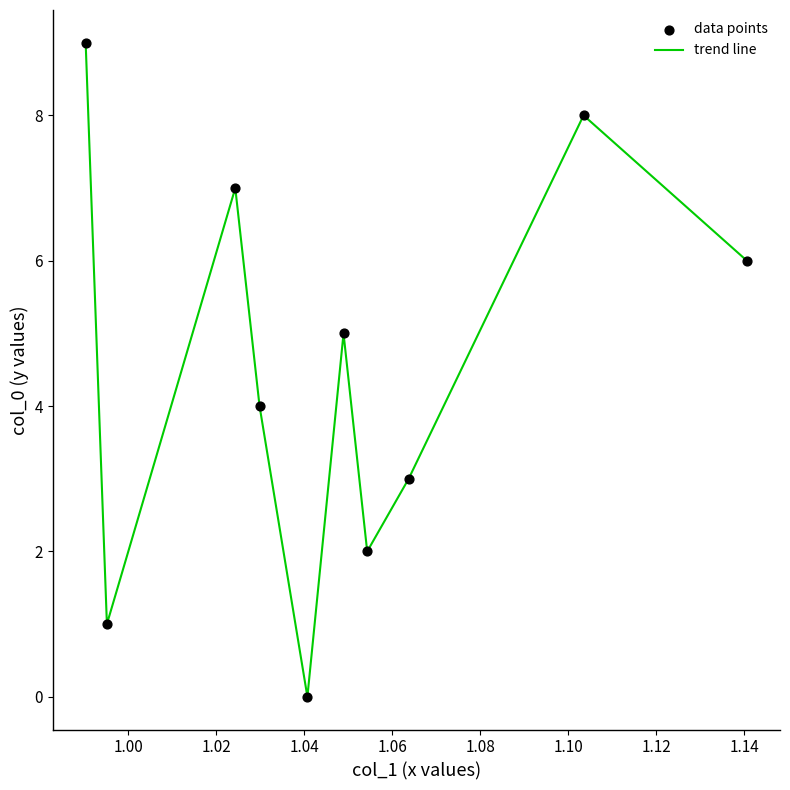

What is the difference between the maximum and minimum values?

9